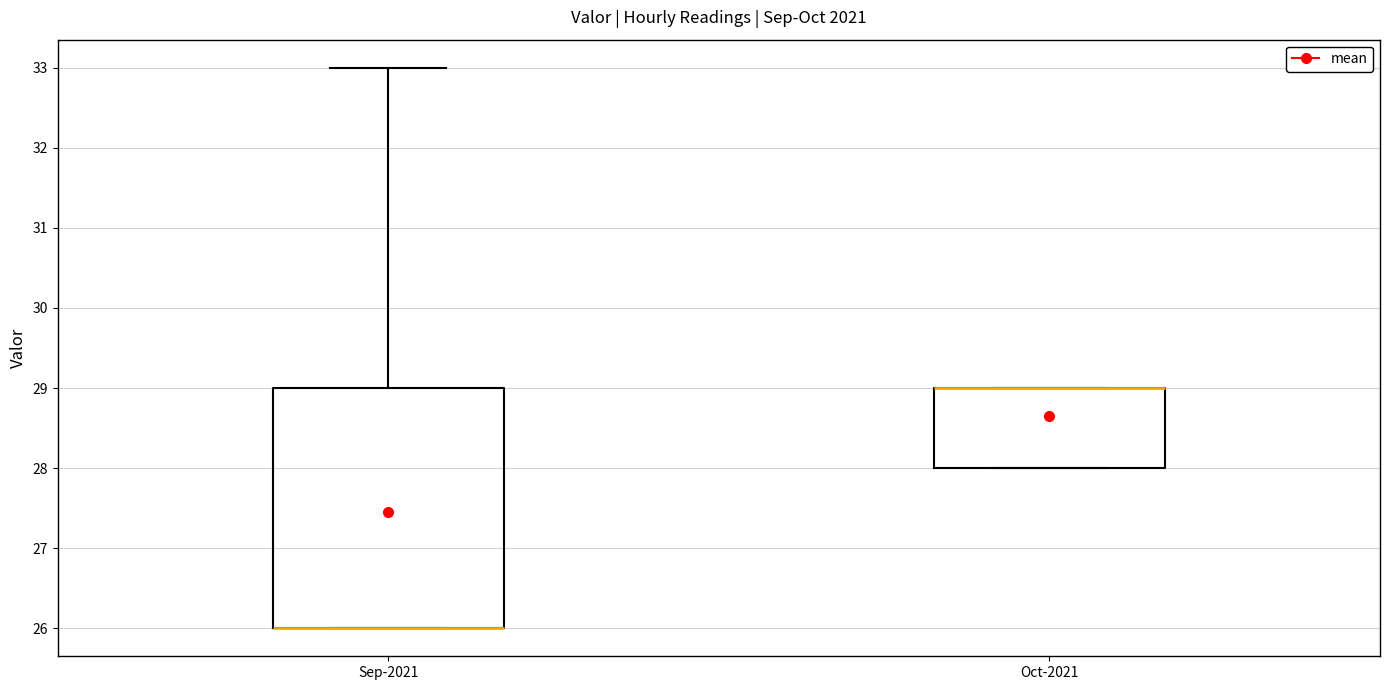

Reading left to right, read every box against the y-axis: the position of its median line, the range the box covers, and the ends of its whiskers. The values are not printed on the chart, so give them approximately, as read against the axis.

Sep-2021: median 26 (drawn on the box's lower edge), box 26 to 29, whiskers 26 to 33
Oct-2021: median 29 (drawn on the box's upper edge), box 28 to 29, whiskers 28 to 29